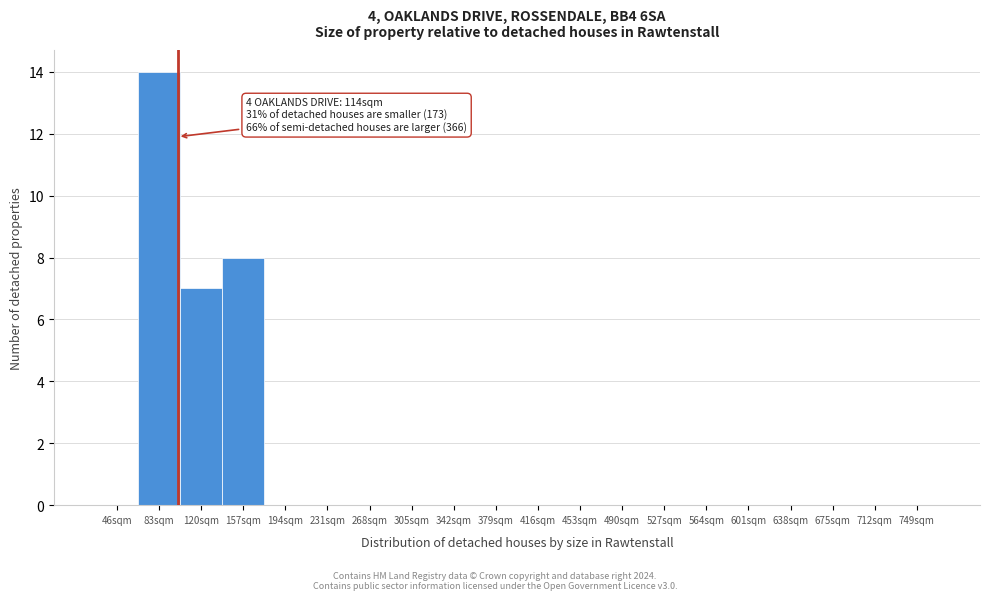

Reading right to left, list all the values displayed in this chart.

749sqm=0	712sqm=0	675sqm=0	638sqm=0	601sqm=0	564sqm=0	527sqm=0	490sqm=0	453sqm=0	416sqm=0	379sqm=0	342sqm=0	305sqm=0	268sqm=0	231sqm=0	194sqm=0	157sqm=8	120sqm=7	83sqm=14	46sqm=0